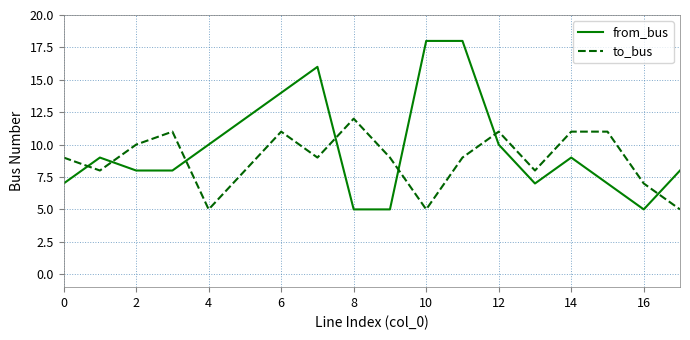

List the series in order of their overall mean, highest first.

from_bus, to_bus